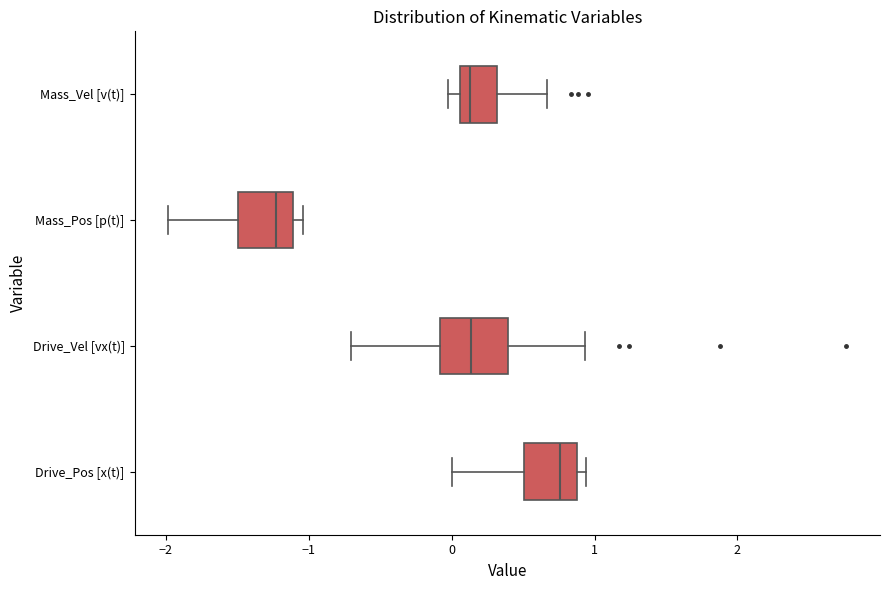

Reading bottom to top, read every box against the x-axis: the position of its median line, the range the box covers, and the ends of its whiskers. The values are not printed on the chart, so give them approximately, as read against the axis.

Drive_Pos [x(t)]: median 0.8, box 0.5 to 0.9, whiskers 0.0 to 0.9 (just right of the box's right edge)
Drive_Vel [vx(t)]: median 0.1, box -0.1 to 0.4, whiskers -0.7 to 0.9
Mass_Pos [p(t)]: median -1.2, box -1.5 to -1.1, whiskers -2.0 to -1.0
Mass_Vel [v(t)]: median 0.1 (just right of the box's left edge), box 0.1 to 0.3, whiskers 0.0 to 0.7